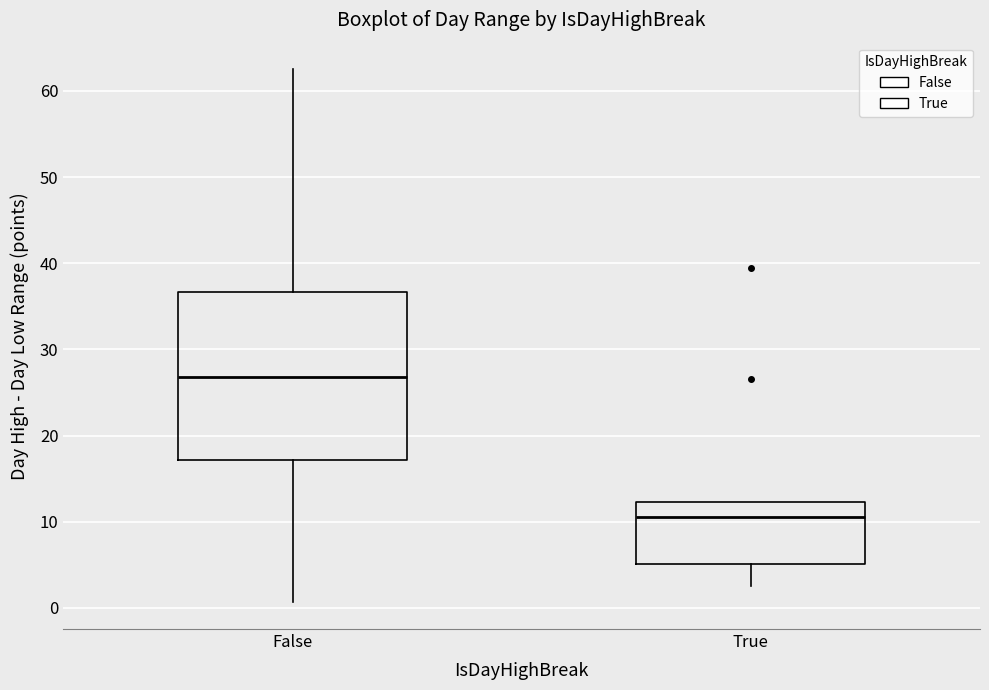

Where does the upper whisker of the box for False end on the y-axis? The values are not printed on the chart, so give them approximately, as read against the axis.

63